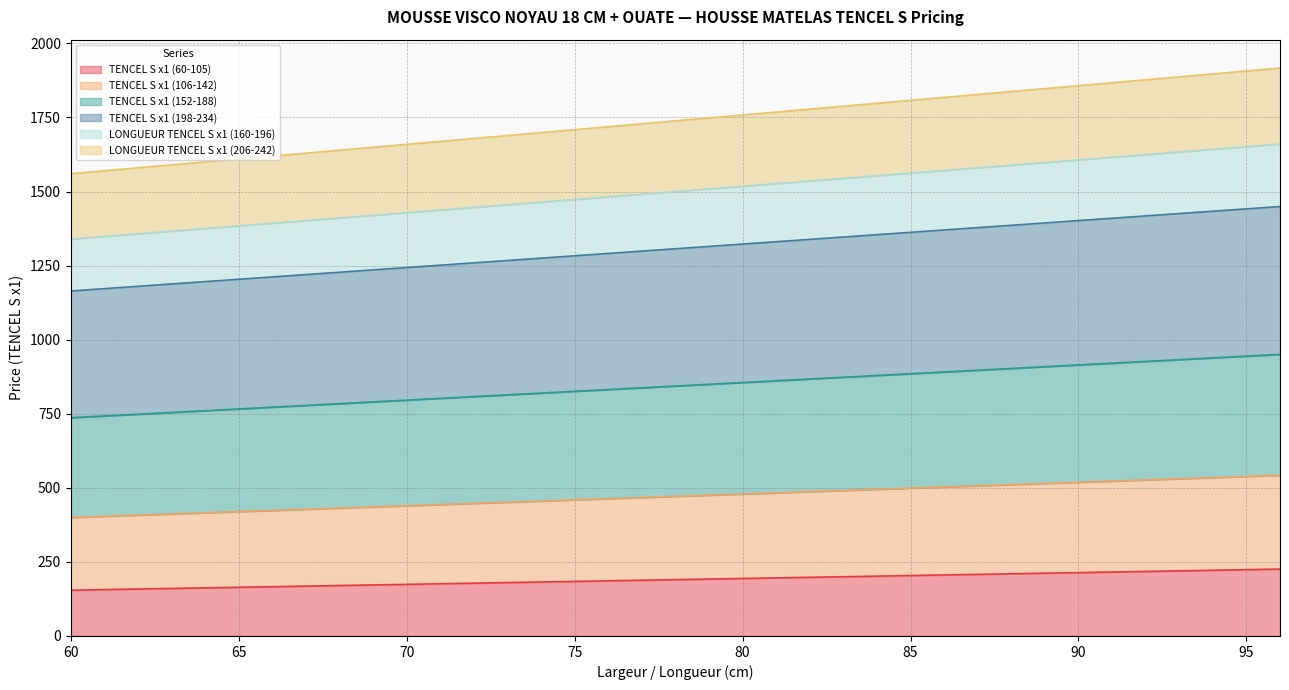

Count the number of data series in this chart.

6